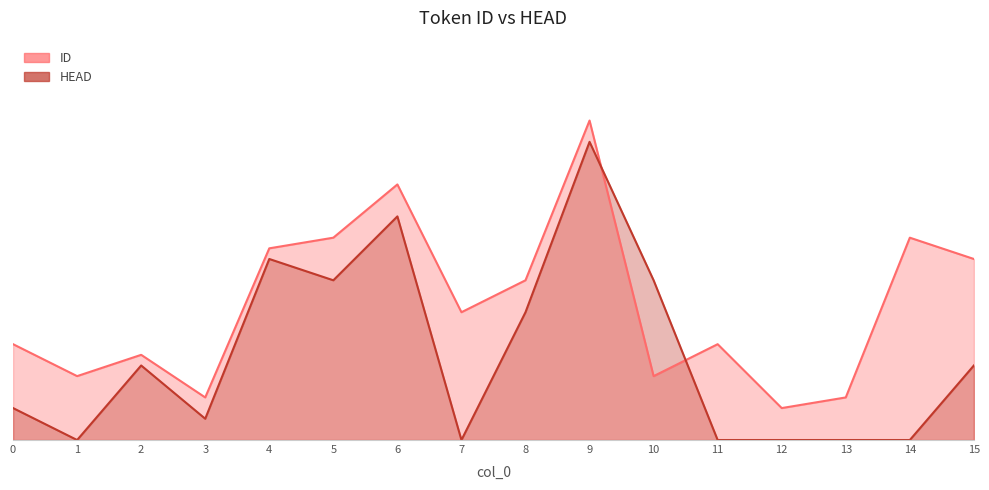

Where does the ID series first go above 12?

4